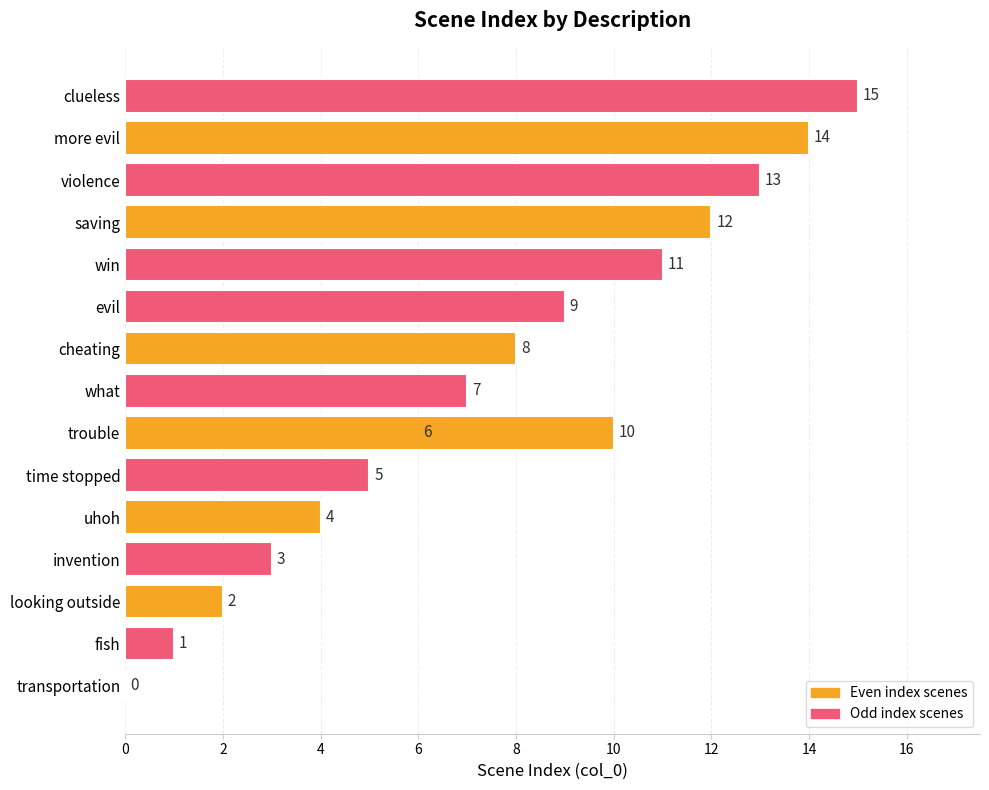

Does the chart contain any negative values?

No